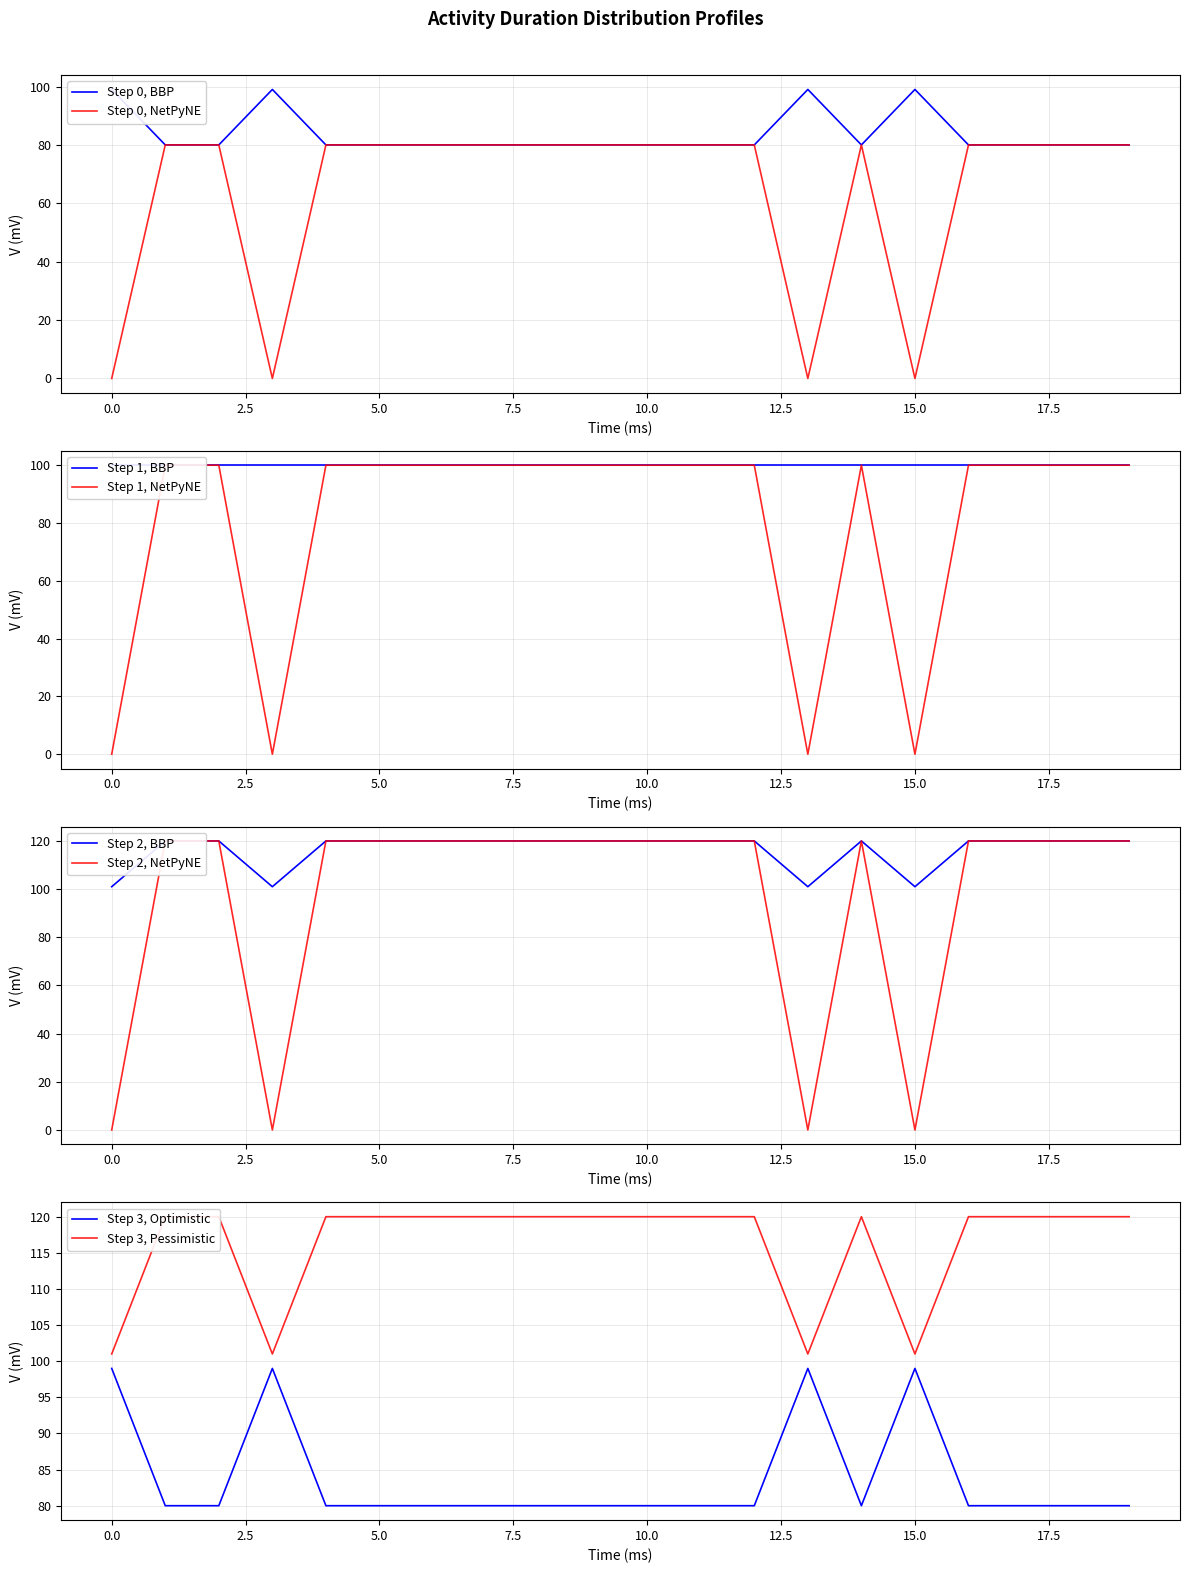

What is the difference between the maximum and minimum values in the Pessimistic (%) series?

80